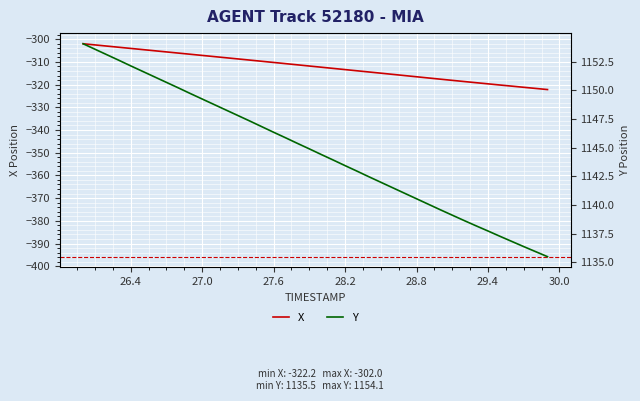

What is the maximum value for X?

-302.0